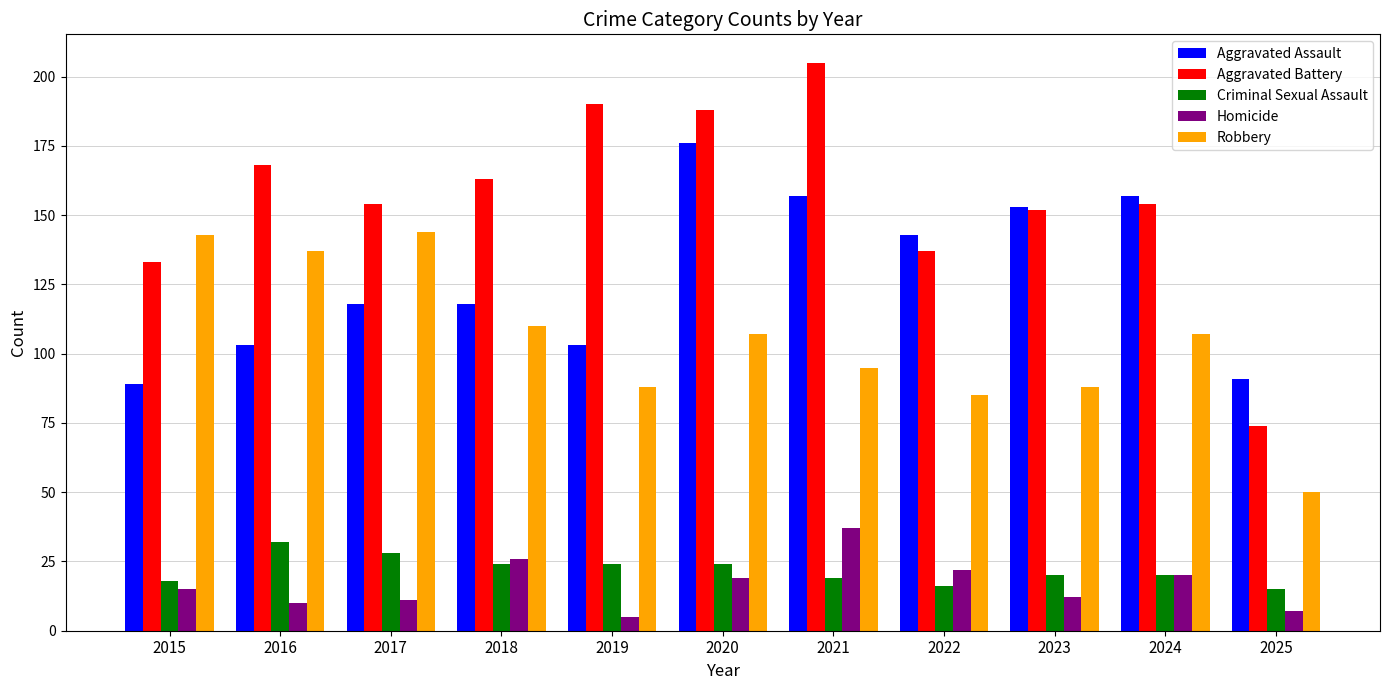

The Aggravated Battery series shows 42 at 2021. True or false?

False